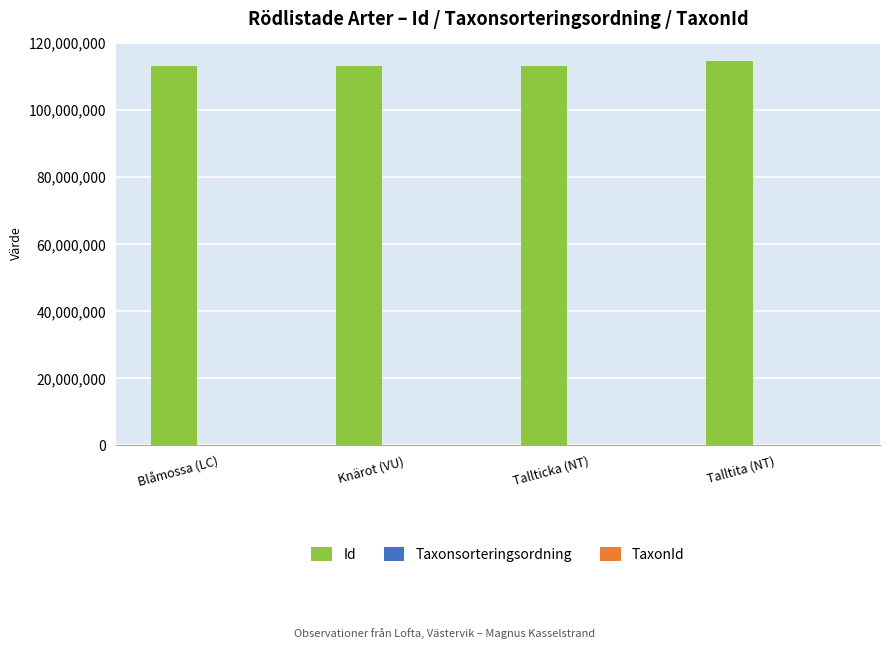

What is the sum of all Id values?

454392541